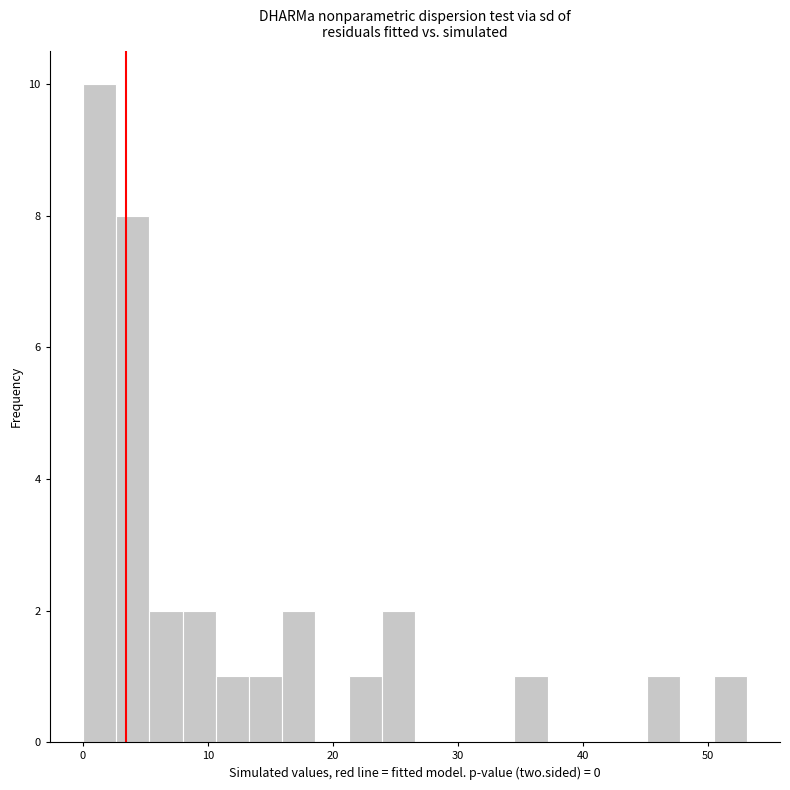

Around what value on the x-axis is the tallest bar? Give the approximate position of its centre, as read against the axis.

1